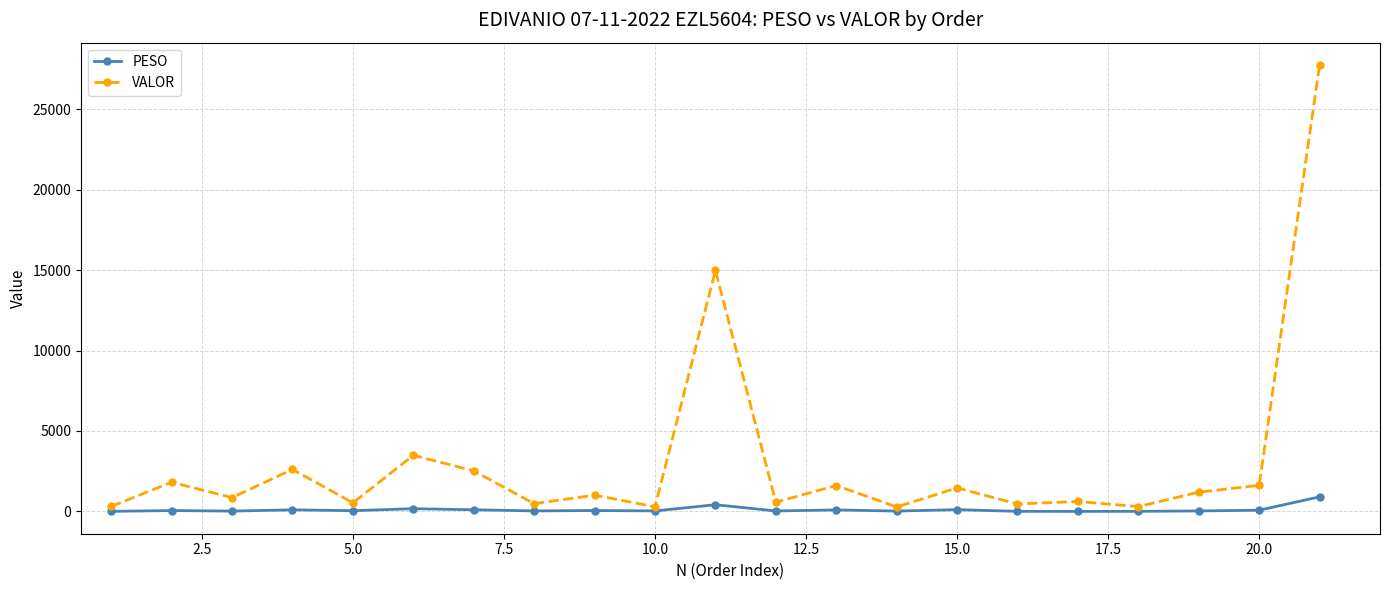

How many lines are shown in the chart?

2